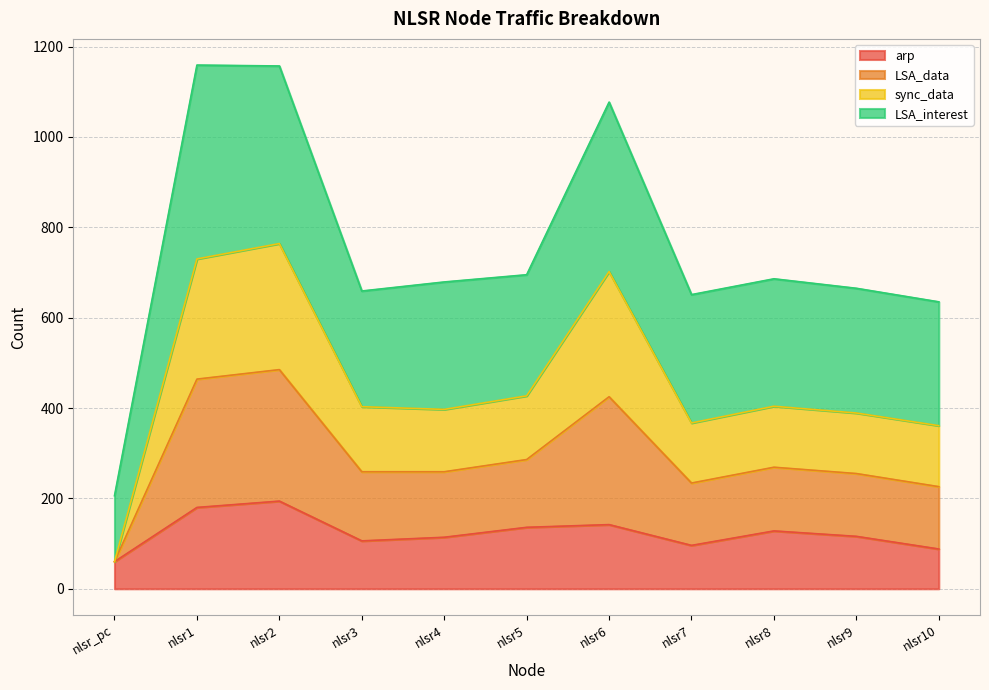

List the labels in order of LSA_interest value, smallest first.

nlsr_pc, nlsr10, nlsr7, nlsr3, nlsr9, nlsr4, nlsr8, nlsr5, nlsr6, nlsr2, nlsr1